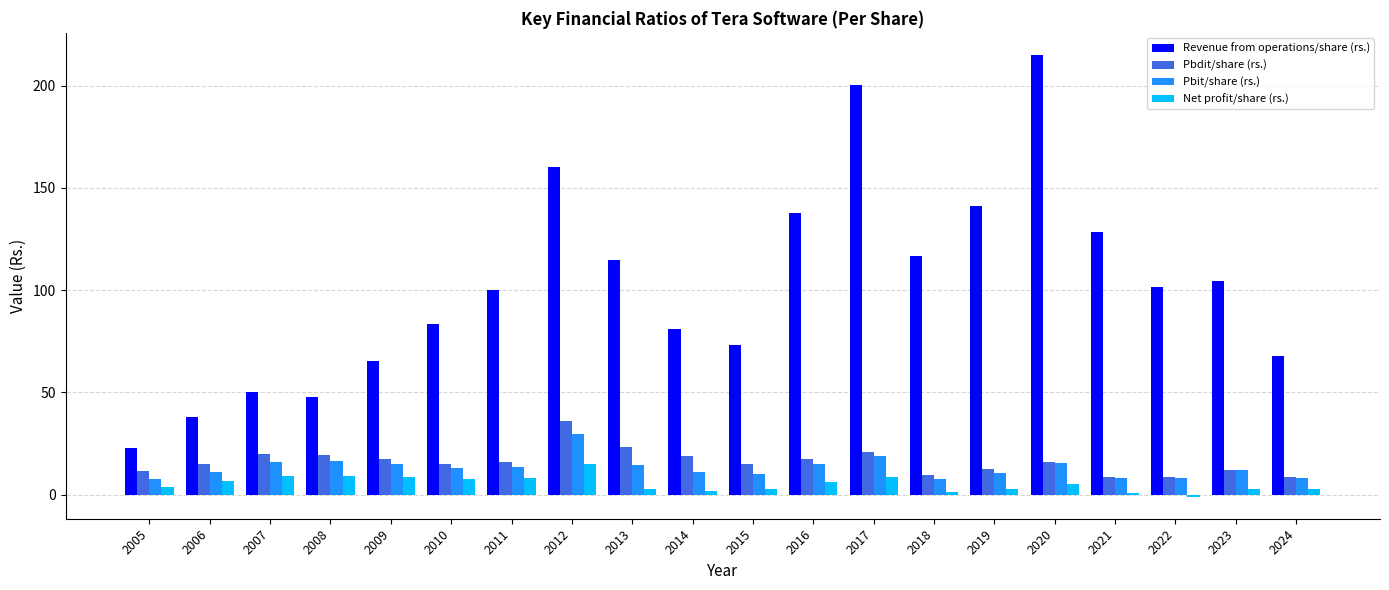

How many groups of bars are there?

20